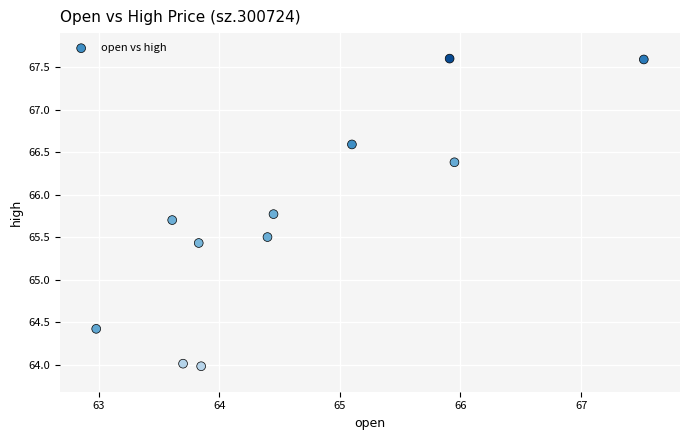

What is the range of Y values (max minus min)?

3.6